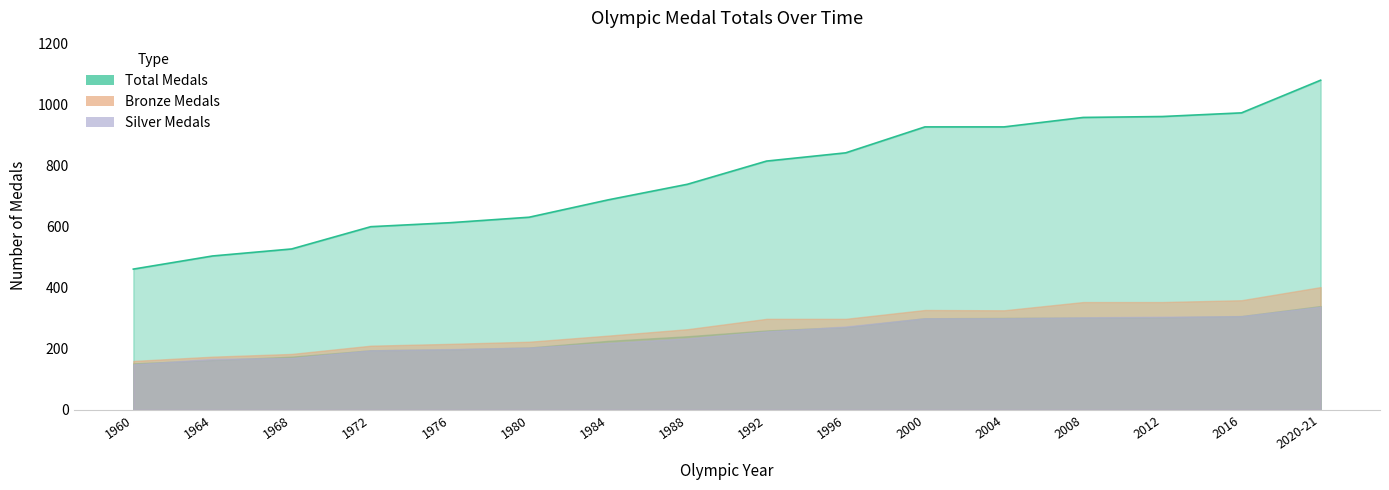

True or false: Gold and Total cross at least once.

False